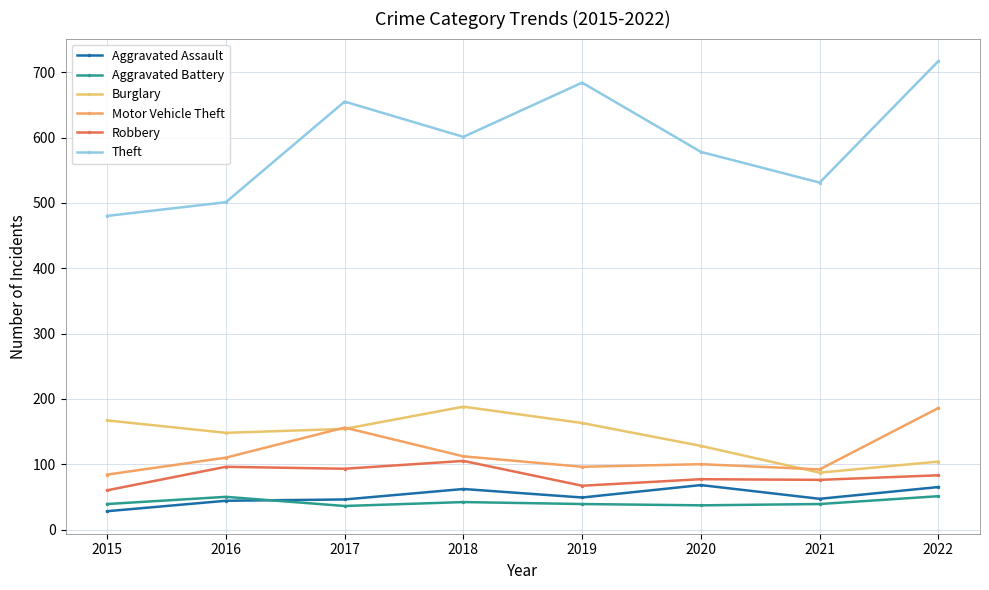

True or false: Theft and Motor Vehicle Theft intersect in this chart.

False